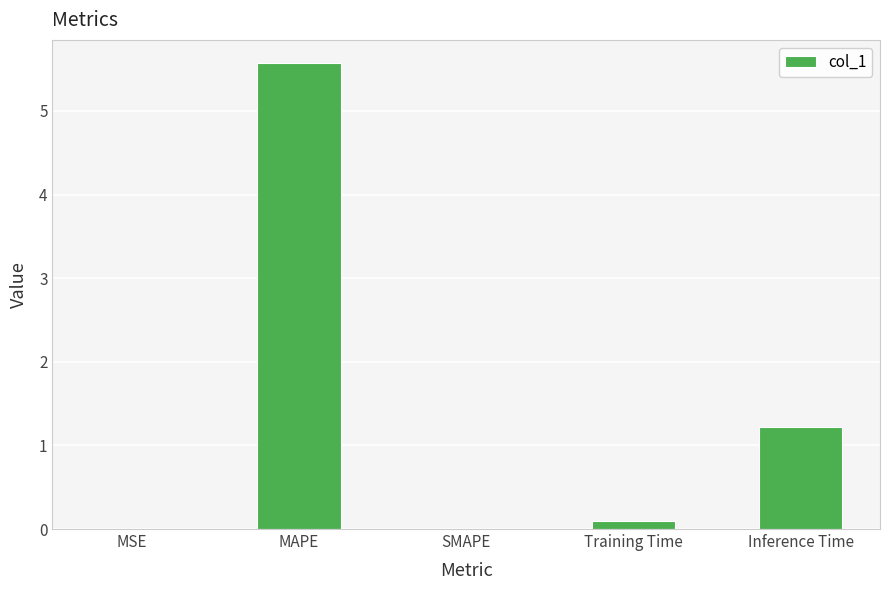

Between Inference Time and Training Time, which is larger?

Inference Time